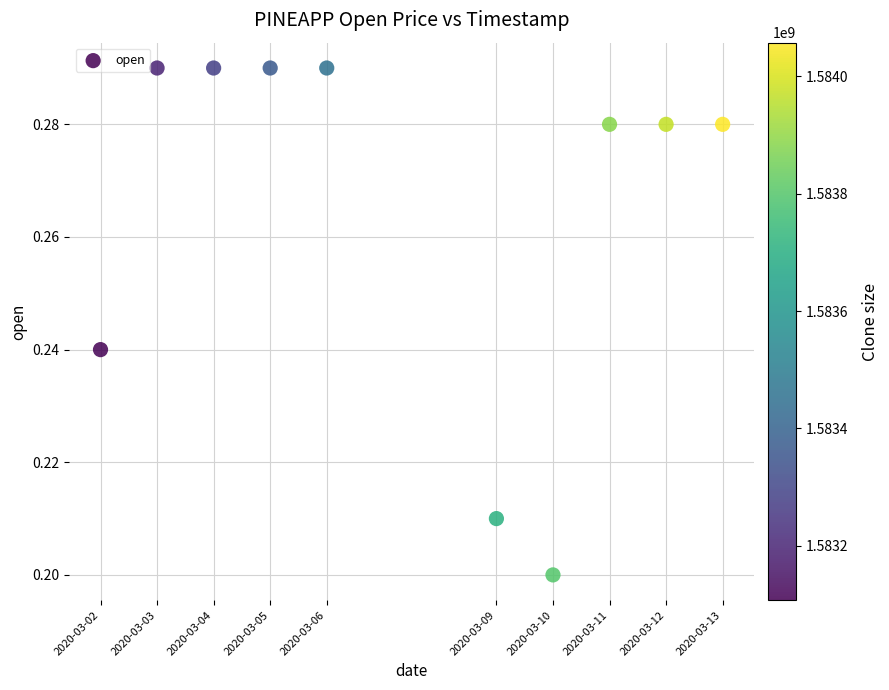

What is the range of X values (max minus min)?

950400.0